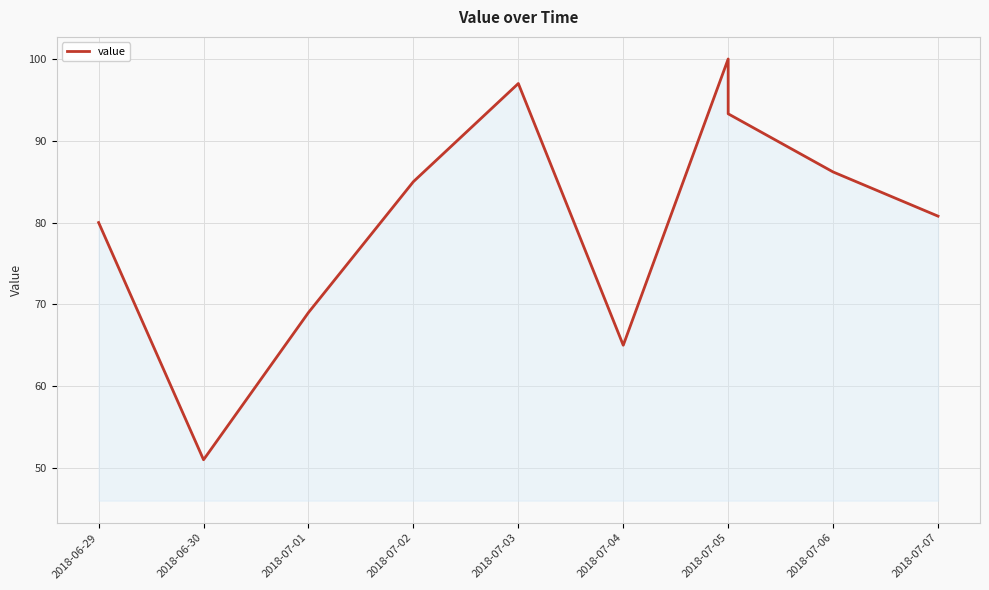

How many data points are less than 85?

5